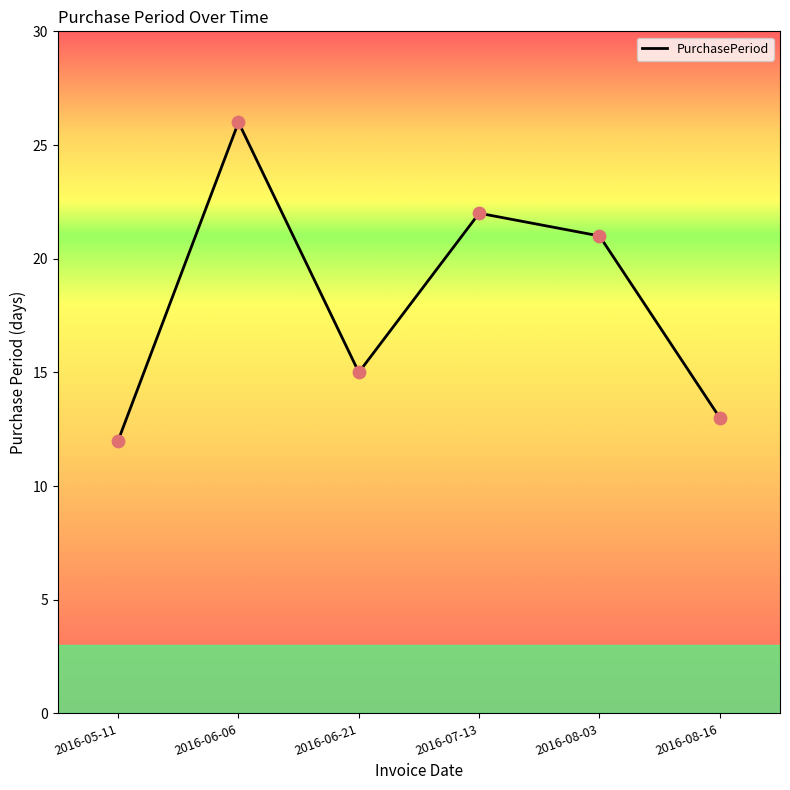

What is the change in value from 2016-08-03 to 2016-08-16?

-8